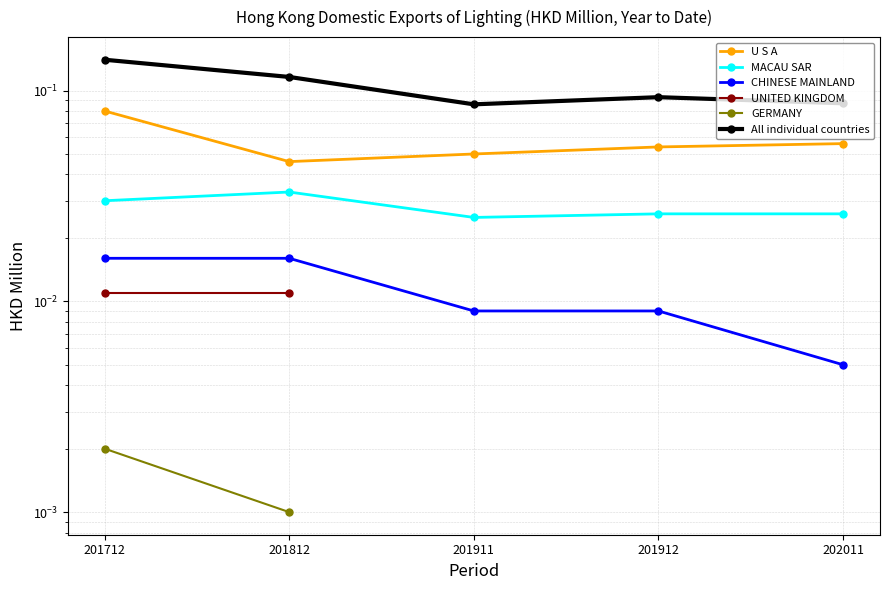

What is the spread (max minus min) of values at 201812?

0.1